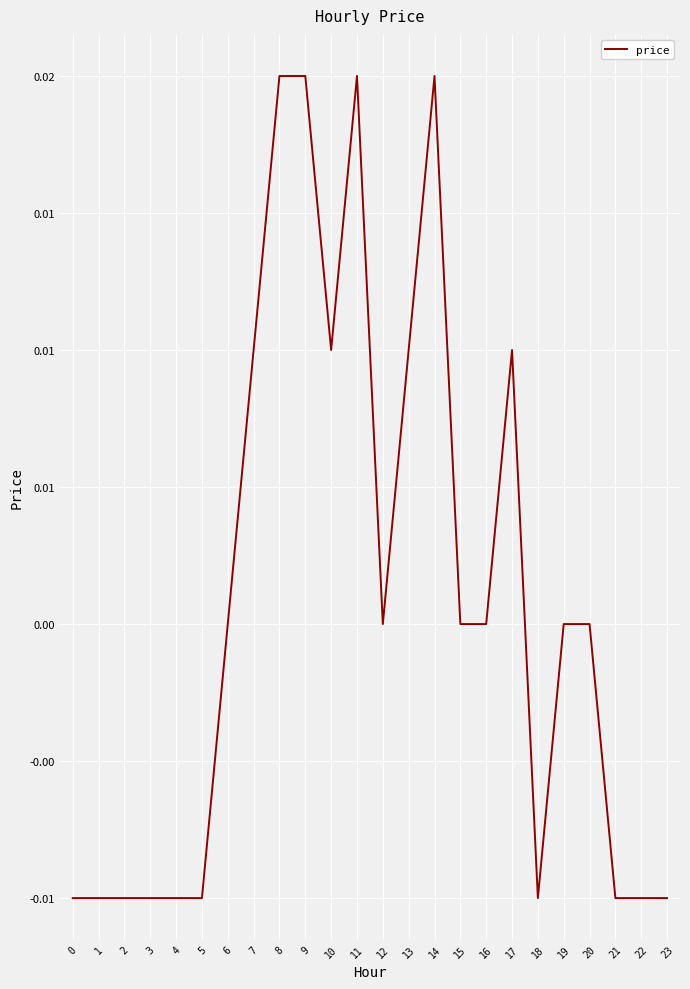

How many points are lower than both their immediate neighbors (excluding endpoints)?

3